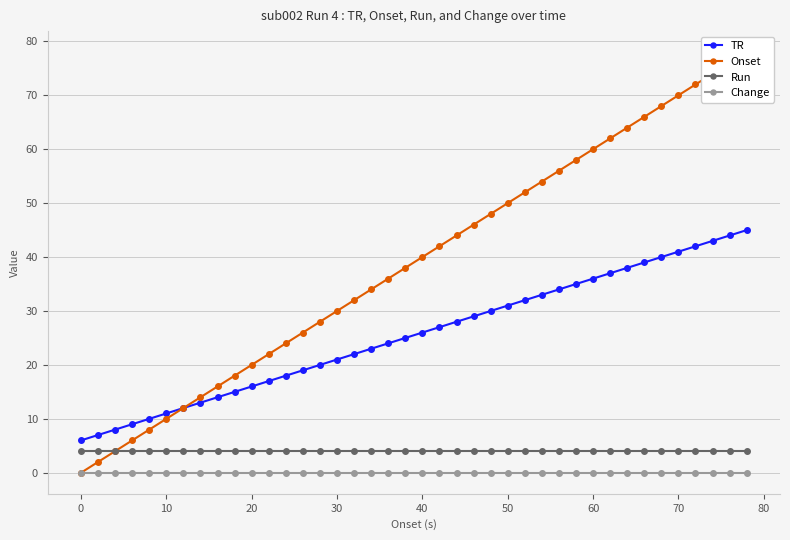

What is the minimum value for Run?

4